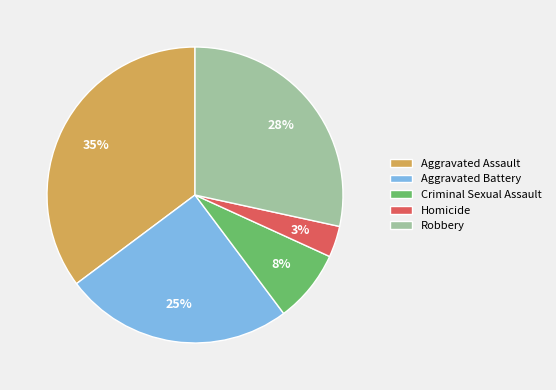

Is there a majority slice in this chart?

No